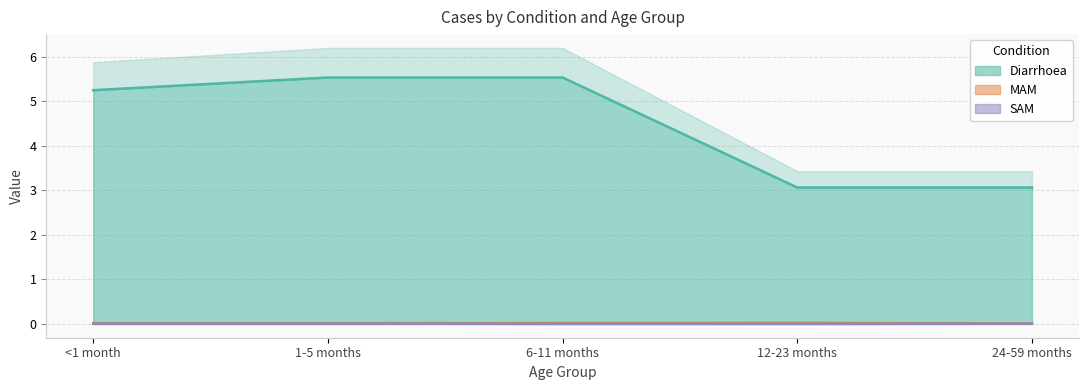

Which label corresponds to the smallest value in the chart?

SAM